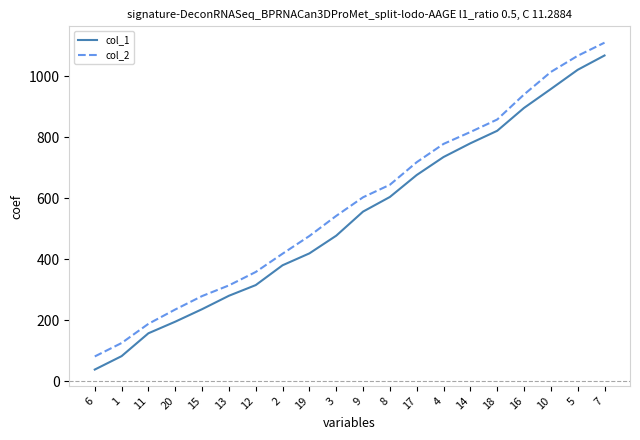

Does the chart have visible grid lines?

No